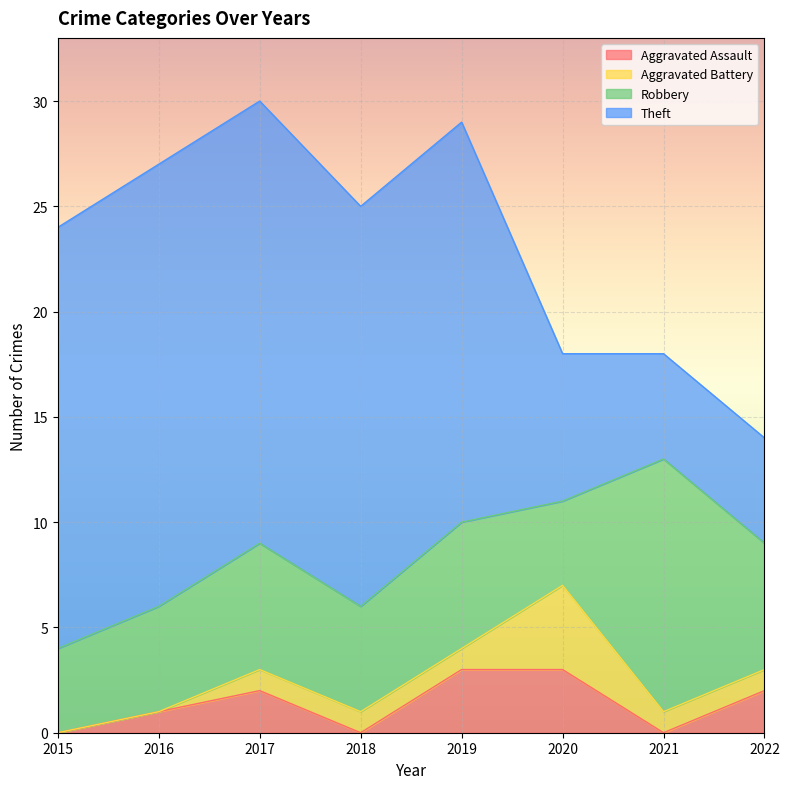

Reading left to right, transcribe all the data shown in this chart.

Aggravated Assault: 2015=0	2016=1	2017=2	2018=0	2019=3	2020=3	2021=0	2022=2
Aggravated Battery: 2015=0	2016=0	2017=1	2018=1	2019=1	2020=4	2021=1	2022=1
Robbery: 2015=4	2016=5	2017=6	2018=5	2019=6	2020=4	2021=12	2022=6
Theft: 2015=20	2016=21	2017=21	2018=19	2019=19	2020=7	2021=5	2022=5